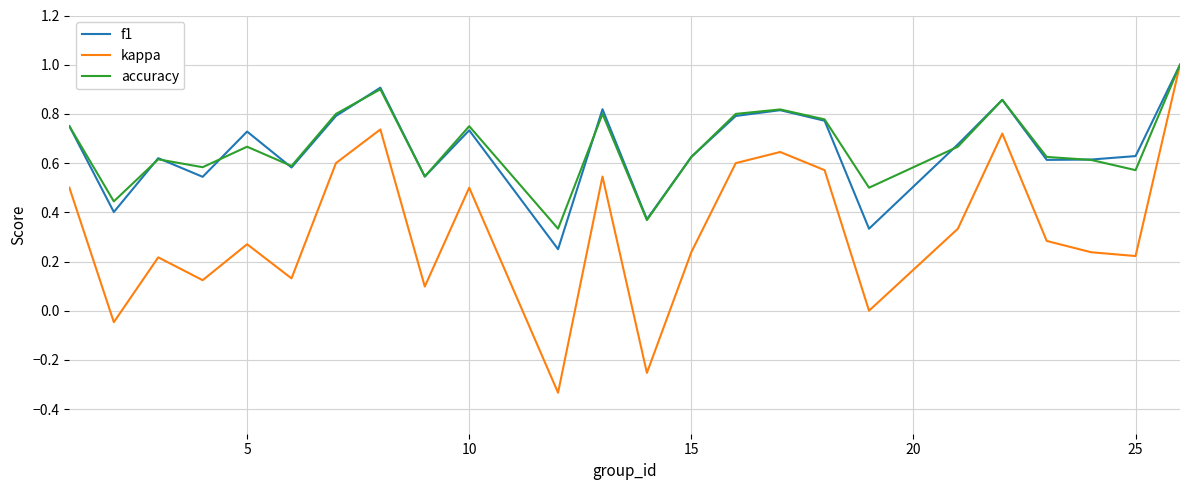

Which series has the widest spread of values?

kappa